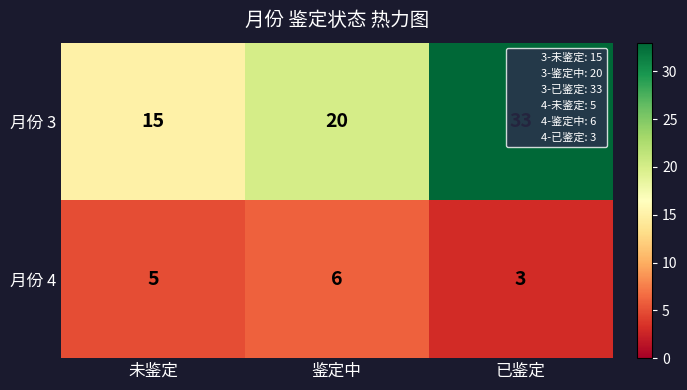

The 月份 4 series shows 8 at 未鉴定. True or false?

False